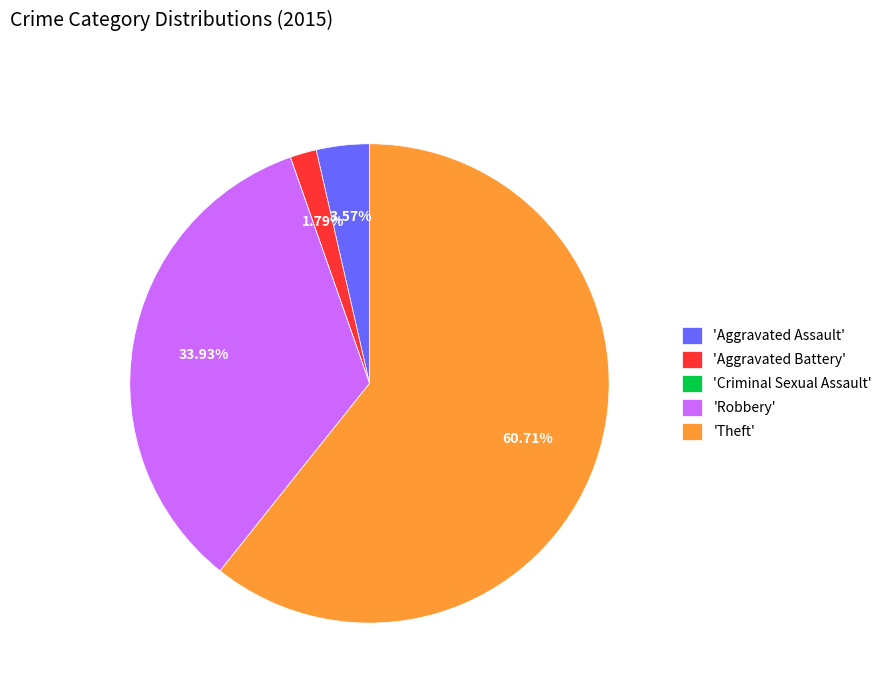

Combined, do 'Theft' and 'Aggravated Assault' account for over 50%?

Yes